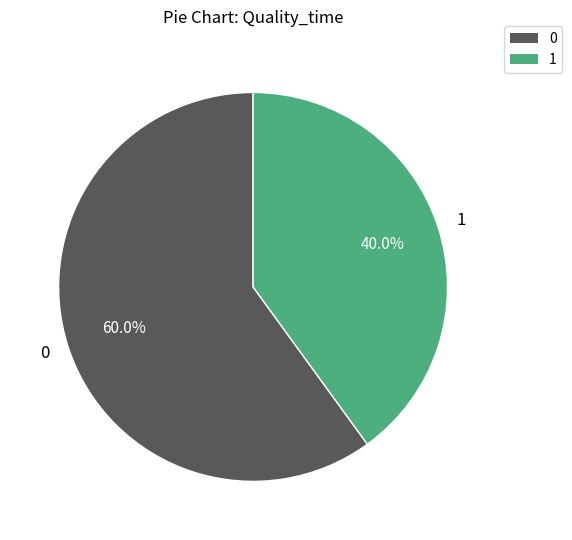

Approximately how many times larger is the value at 0 compared to 1?

1.5